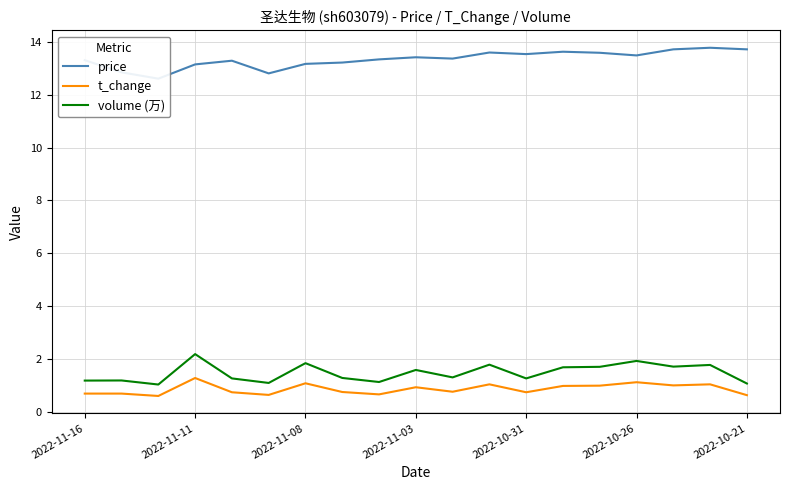

Which series has the largest total across all categories?

price